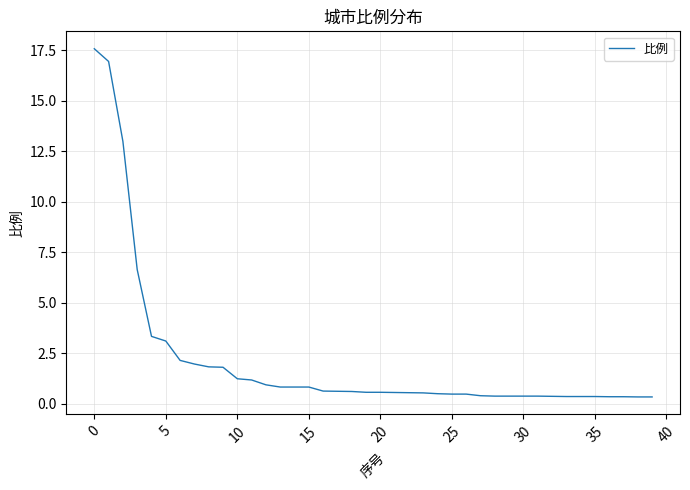

What is the maximum value shown in the chart?

17.6